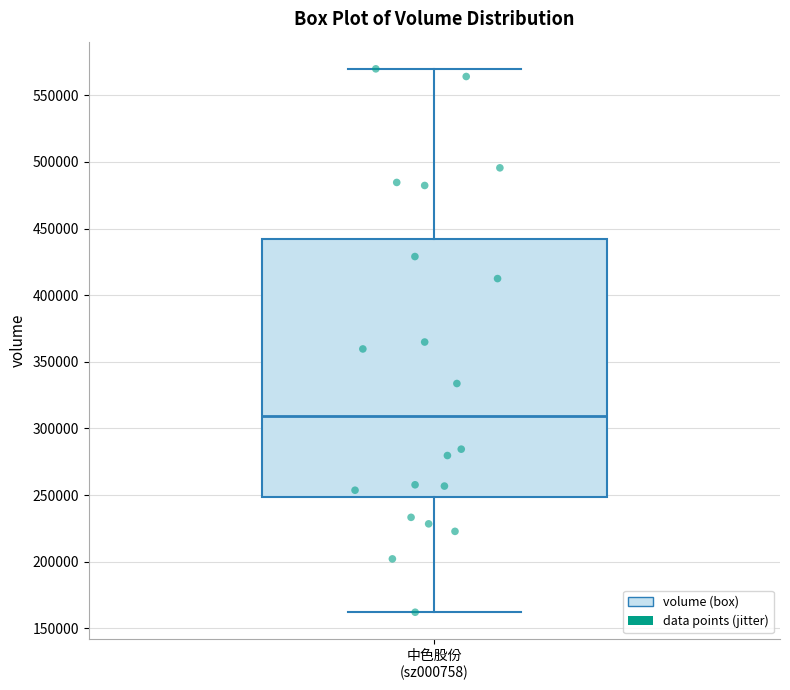

Transcribe this box plot: give where the median line is, the range the box spans, and where the two whiskers end, as read against the y-axis. The values are not printed on the chart, so give them approximately, as read against the axis.

median 310000, box 250000 to 440000, whiskers 160000 to 570000